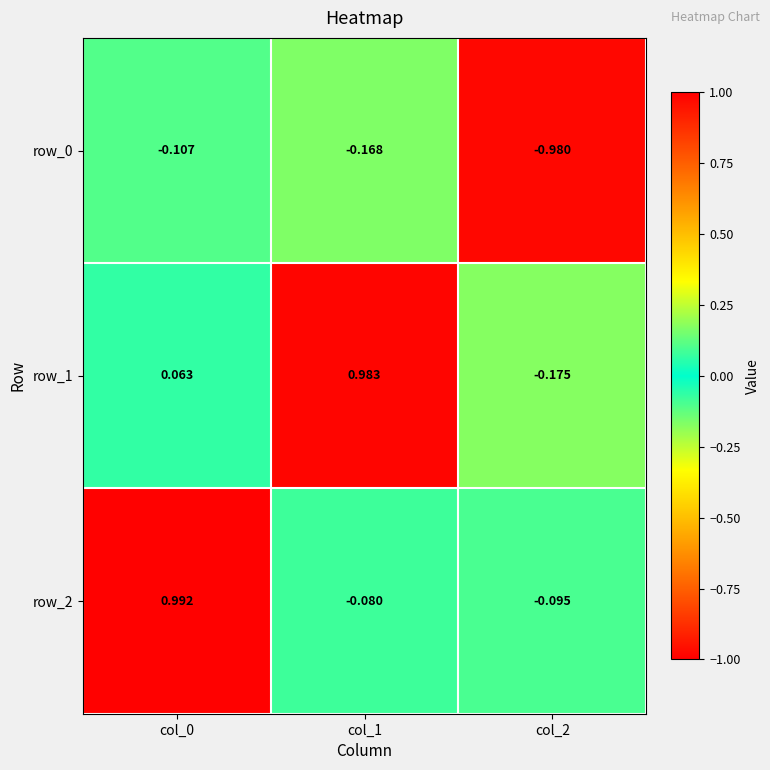

Is the value of row_2 at col_0 greater than the value of row_0 at col_0?

Yes